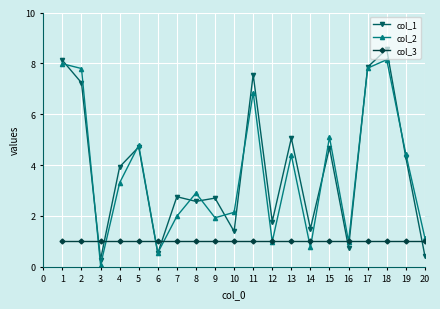

Between 2 and 15, which series saw the biggest shift?

col_2